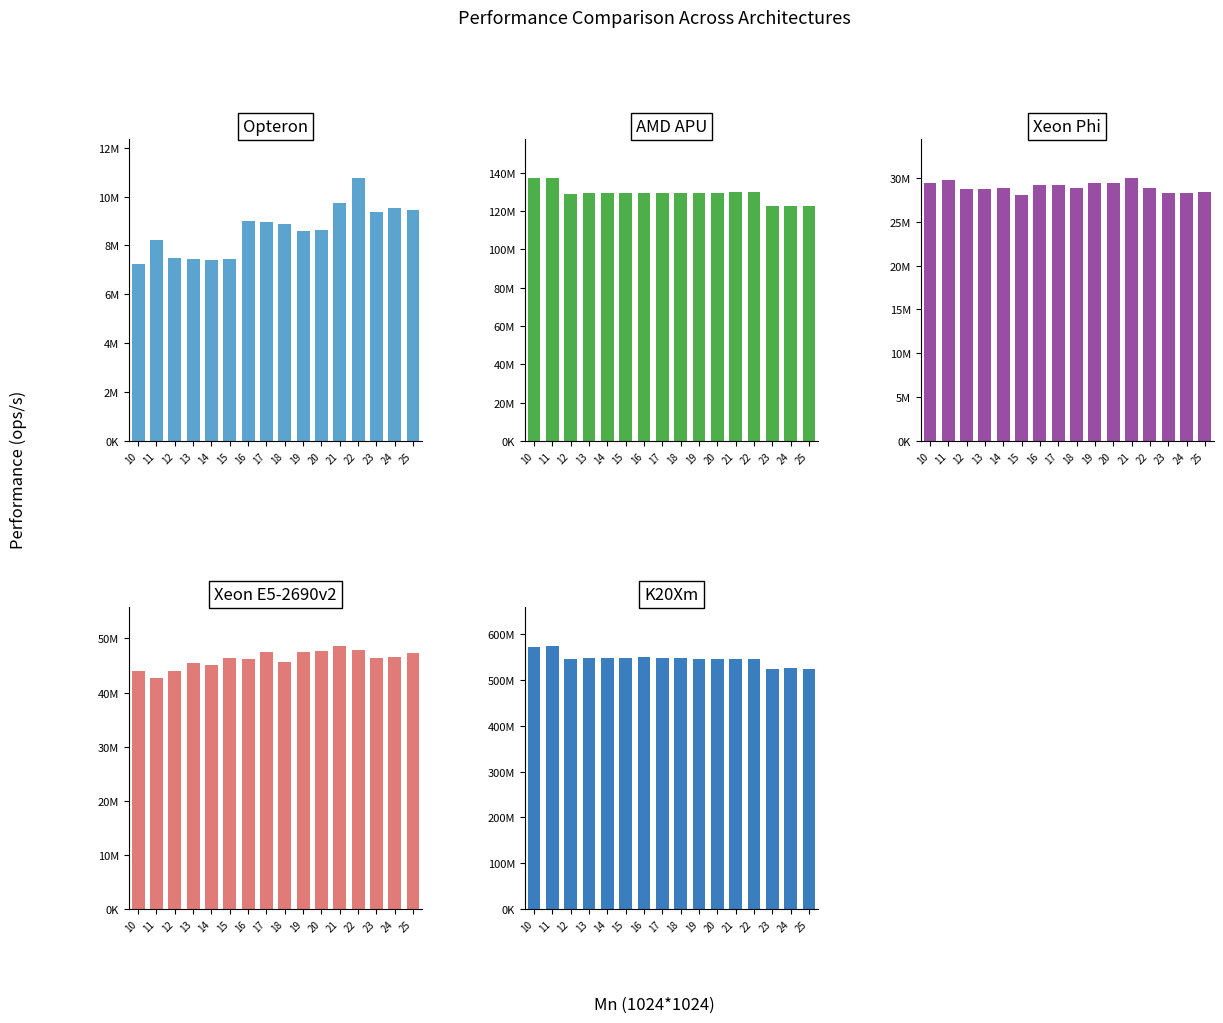

Reading left to right, transcribe all the data shown in this chart.

Opteron: 10=7253220	11=8235160	12=7508020	13=7429770	14=7405930	15=7438870	16=8997790	17=8978830	18=8886870	19=8581380	20=8654070	21=9756980	22=10746100	23=9383160	24=9517890	25=9458710
AMD APU: 10=136988000	11=136956000	12=128703000	13=129335000	14=129252000	15=129440000	16=129355000	17=129128000	18=129512000	19=129540000	20=129528000	21=129745000	22=129626000	23=122344000	24=122378000	25=122360000
Xeon Phi: 10=29397700	11=29763500	12=28764400	13=28736100	14=28845400	15=28026200	16=29185500	17=29185700	18=28841500	19=29406600	20=29407000	21=29954300	22=28876700	23=28296500	24=28312700	25=28420000
Xeon E5-2690v2: 10=43959500	11=42633500	12=43911100	13=45558700	14=45151200	15=46299600	16=46247300	17=47520000	18=45715200	19=47465300	20=47719400	21=48531000	22=47839900	23=46300000	24=46561400	25=47251200
K20Xm: 10=573183000	11=573685000	12=546806000	13=548727000	14=549202000	15=548688000	16=549660000	17=547409000	18=548100000	19=546919000	20=546846000	21=547102000	22=547051000	23=525068000	24=526706000	25=524285000